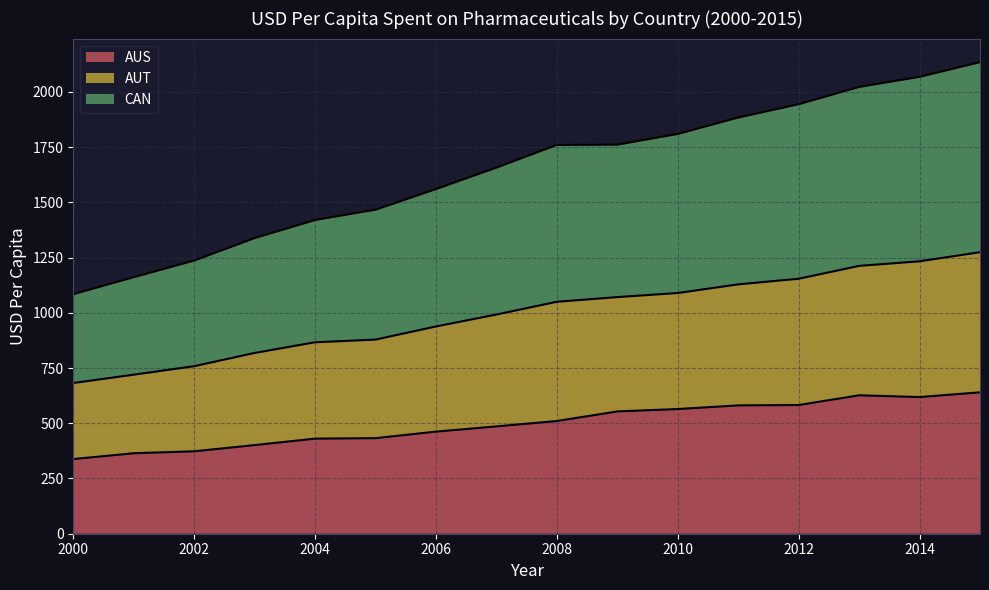

At how many categories does at least one series exceed 1500?

10